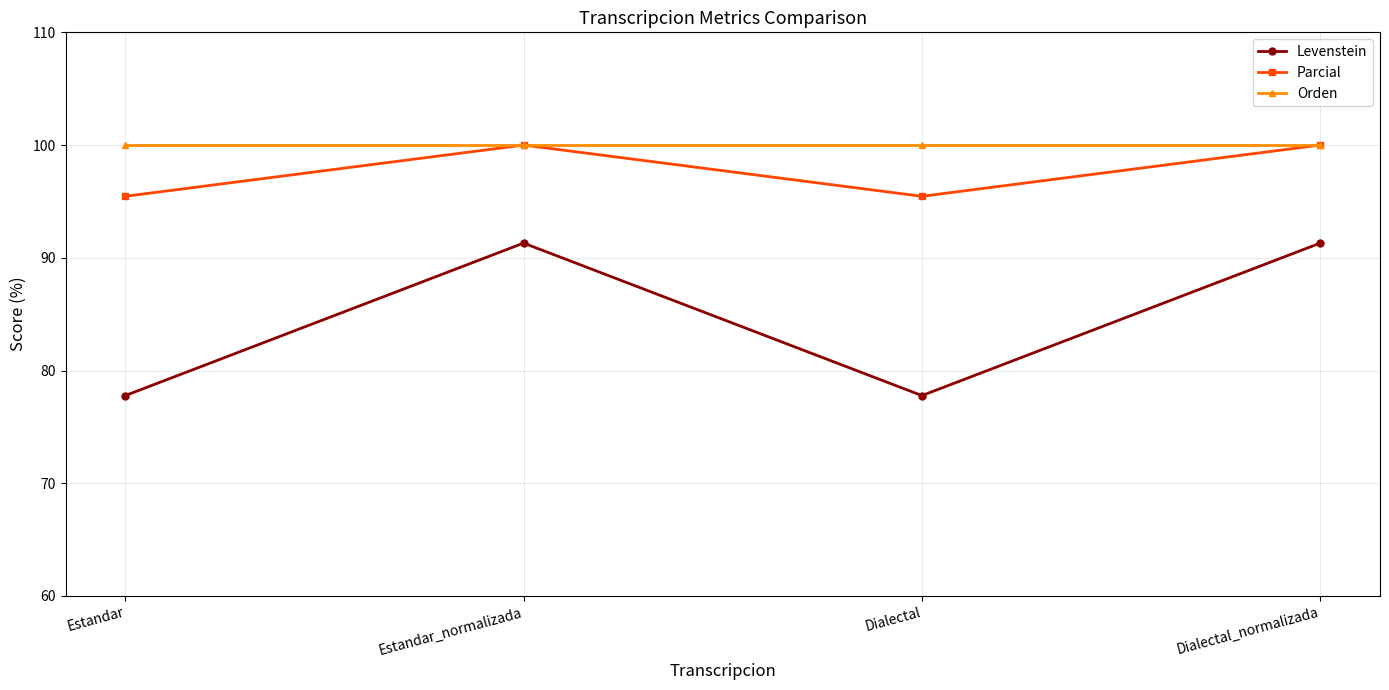

Does the chart display data point markers on the line(s)?

Yes